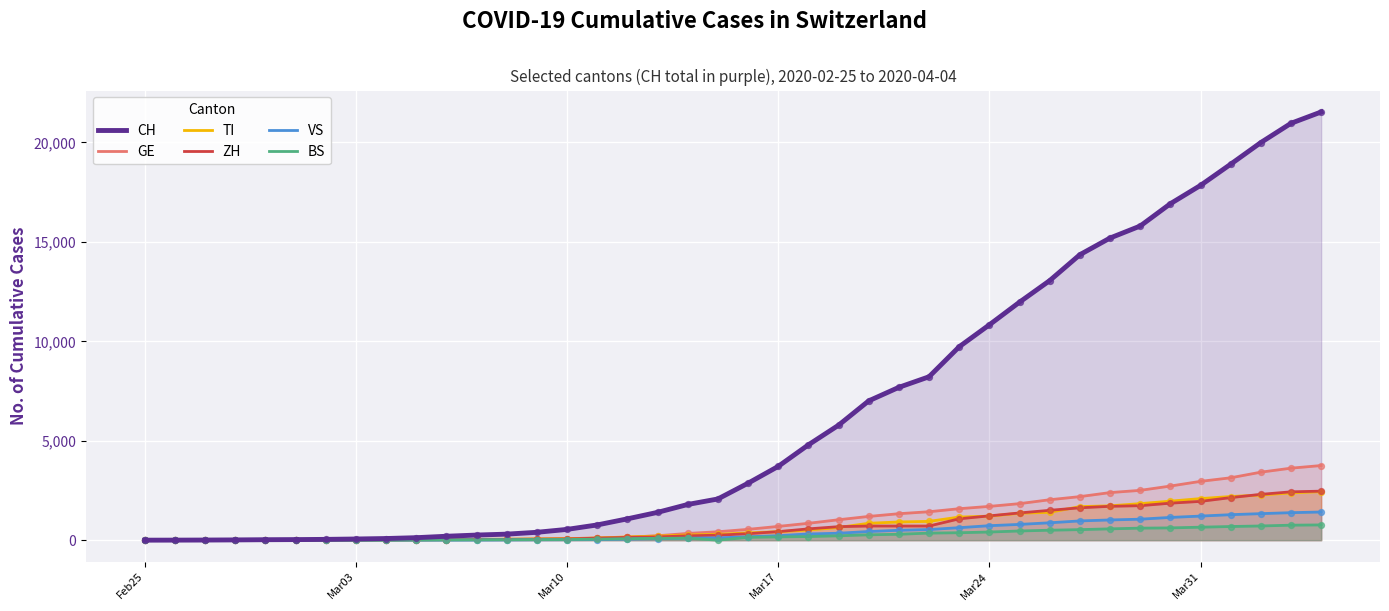

Which series has the largest total across all categories?

CH